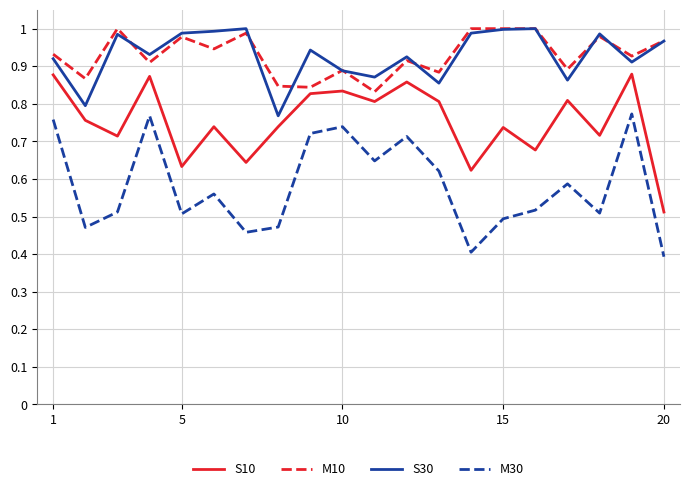

What is the difference between the maximum and minimum values in the M10 series?

0.2